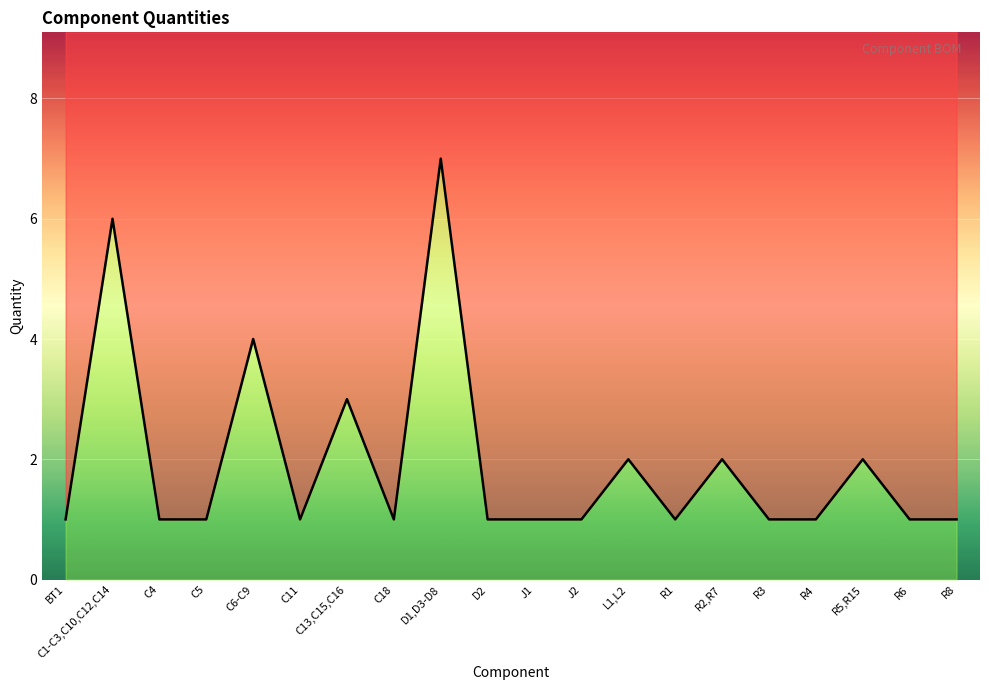

Which label corresponds to the smallest value in the chart?

BT1